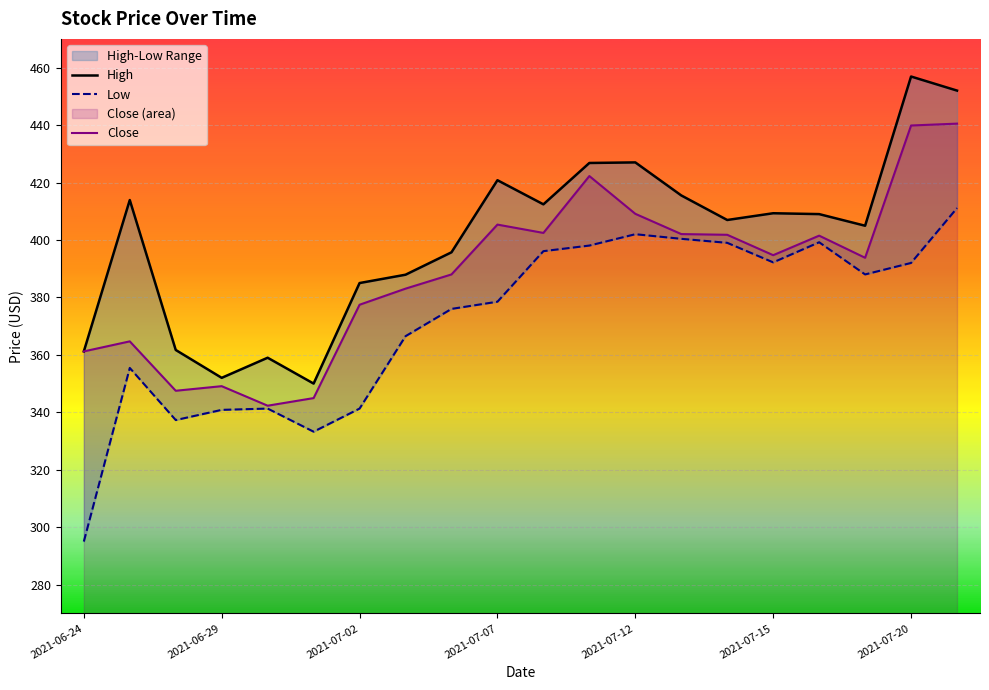

At how many categories does at least one series exceed 345?

20